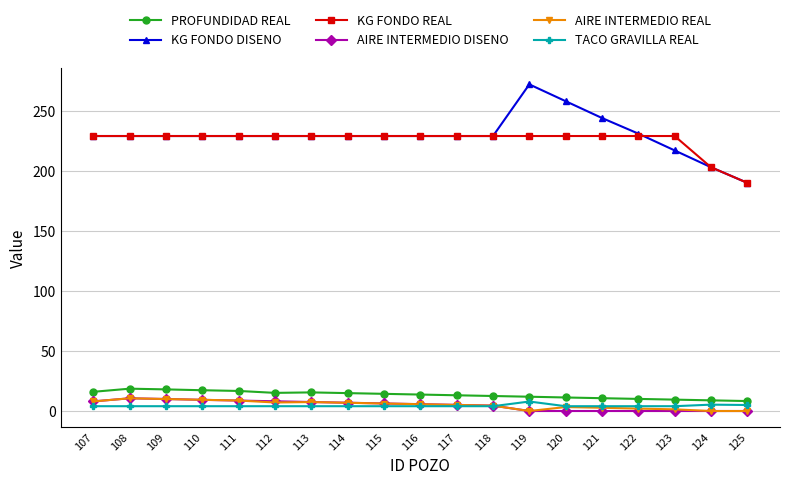

True or false: AIRE INTERMEDIO DISENO and KG FONDO REAL cross at least once.

False